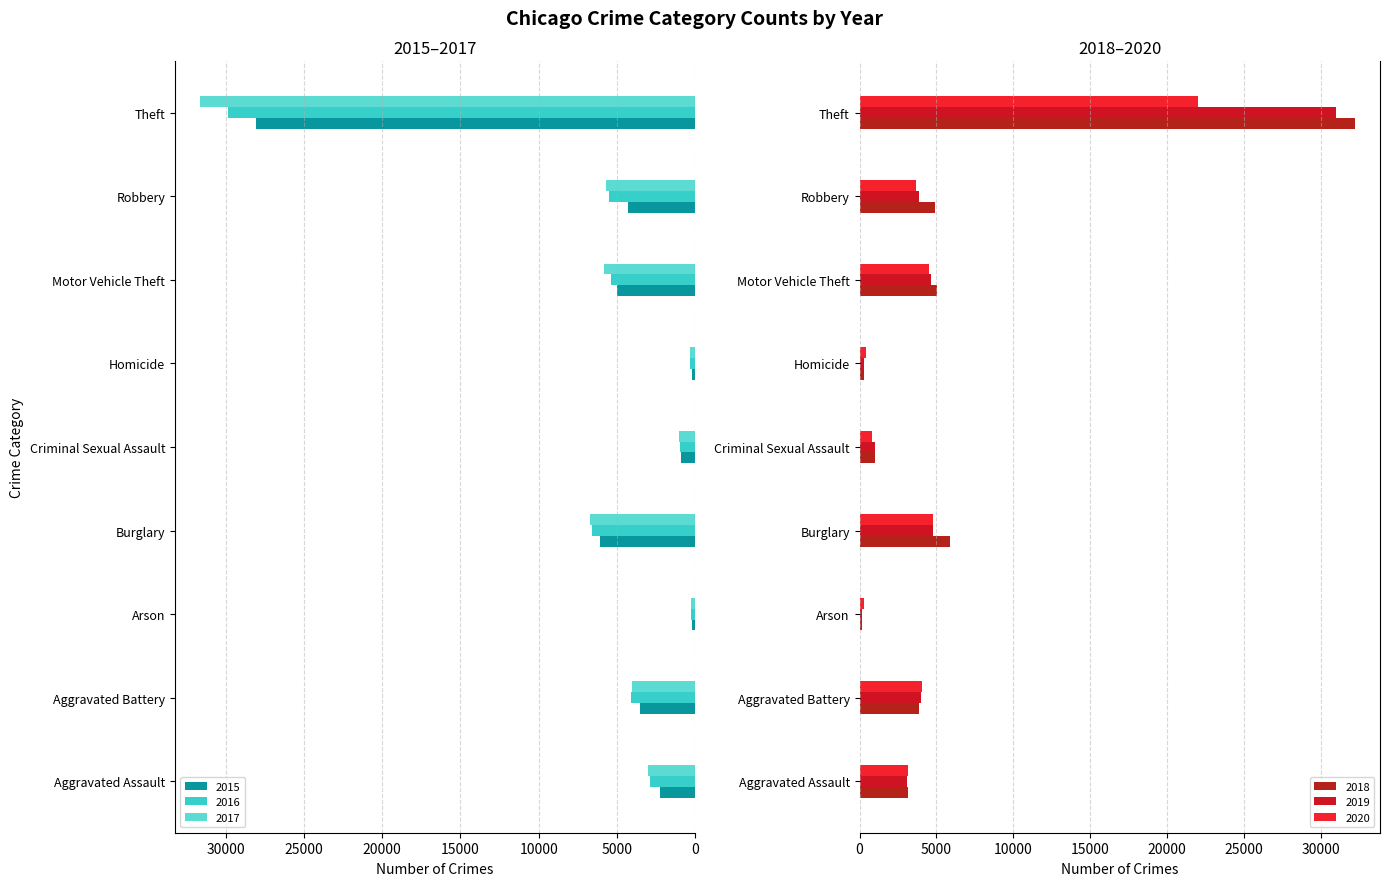

Reading left to right, list all the values displayed in this chart.

2015: 2239	3505	217	6070	896	243	5004	4315	28085
2016: 2895	4105	275	6591	979	351	5418	5530	29881
2017: 3054	4056	248	6706	1015	358	5863	5710	31658
2018: 3132	3855	179	5854	1008	280	5038	4925	32222
2019: 3100	3976	179	4750	980	258	4660	3895	30971
2020: 3129	4053	284	4775	786	387	4513	3694	21991